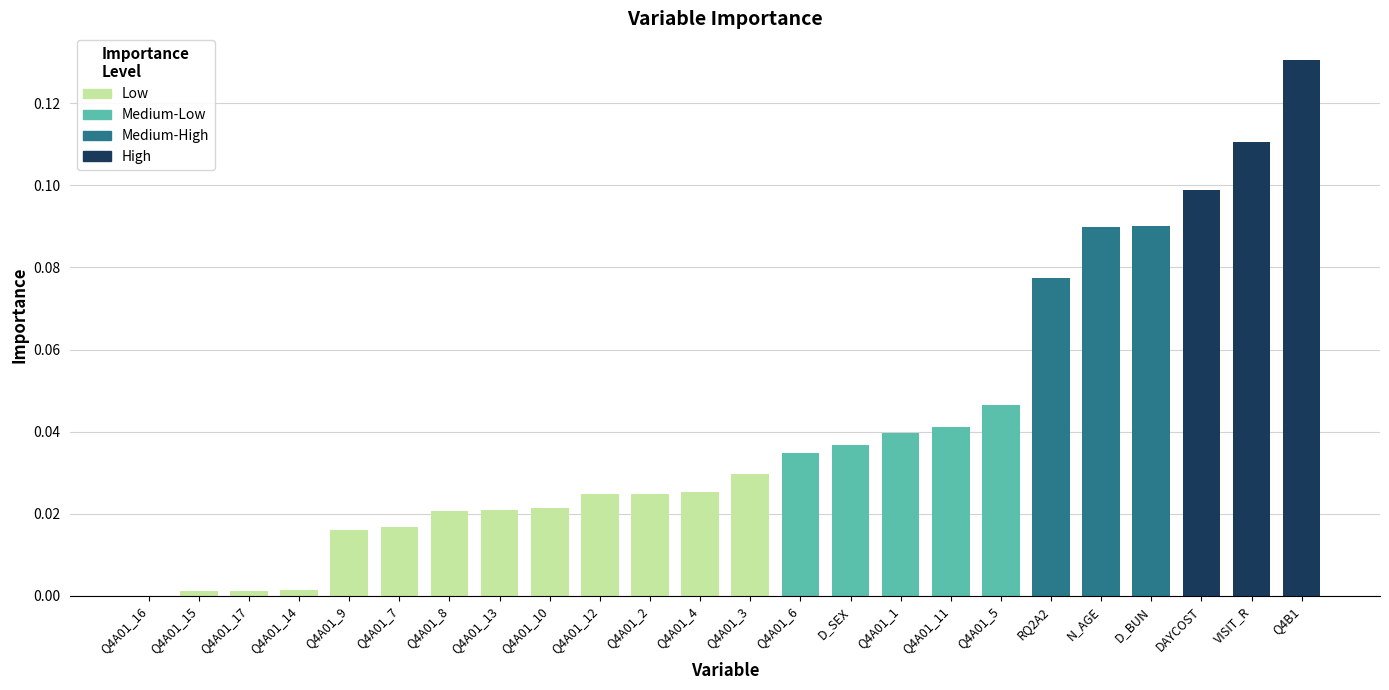

Are the bars horizontal?

No